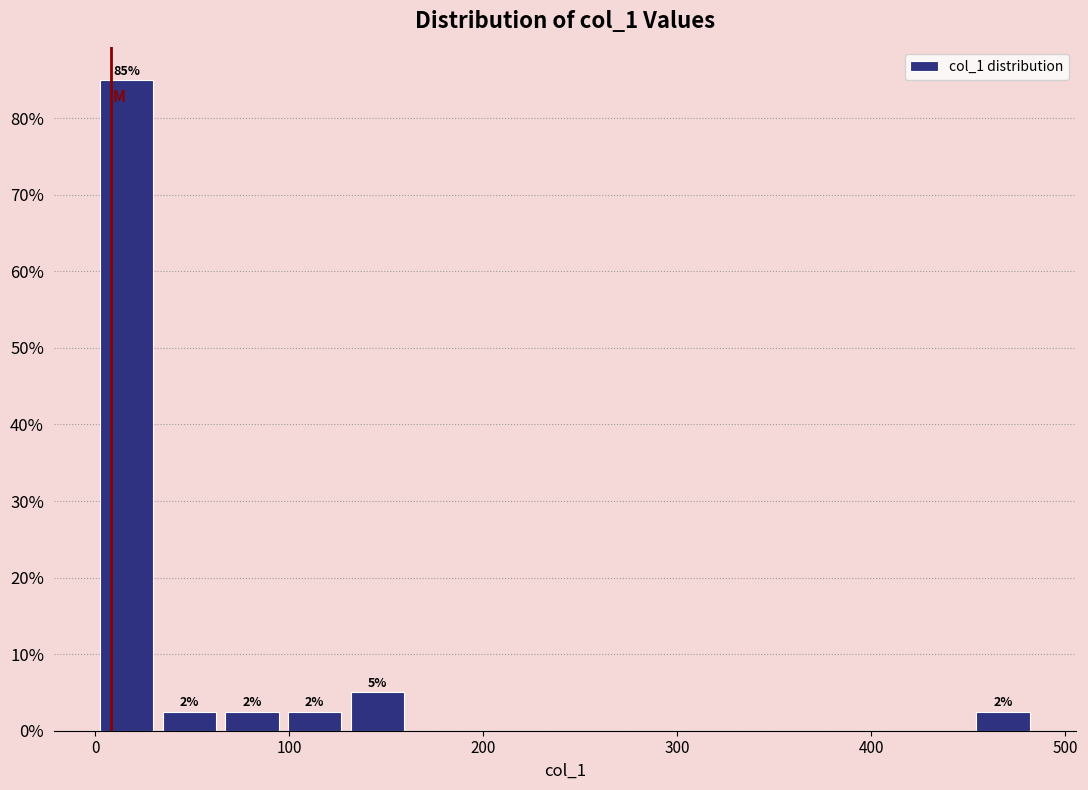

Around what value on the x-axis is the tallest bar? Give the approximate position of its centre, as read against the axis.

20